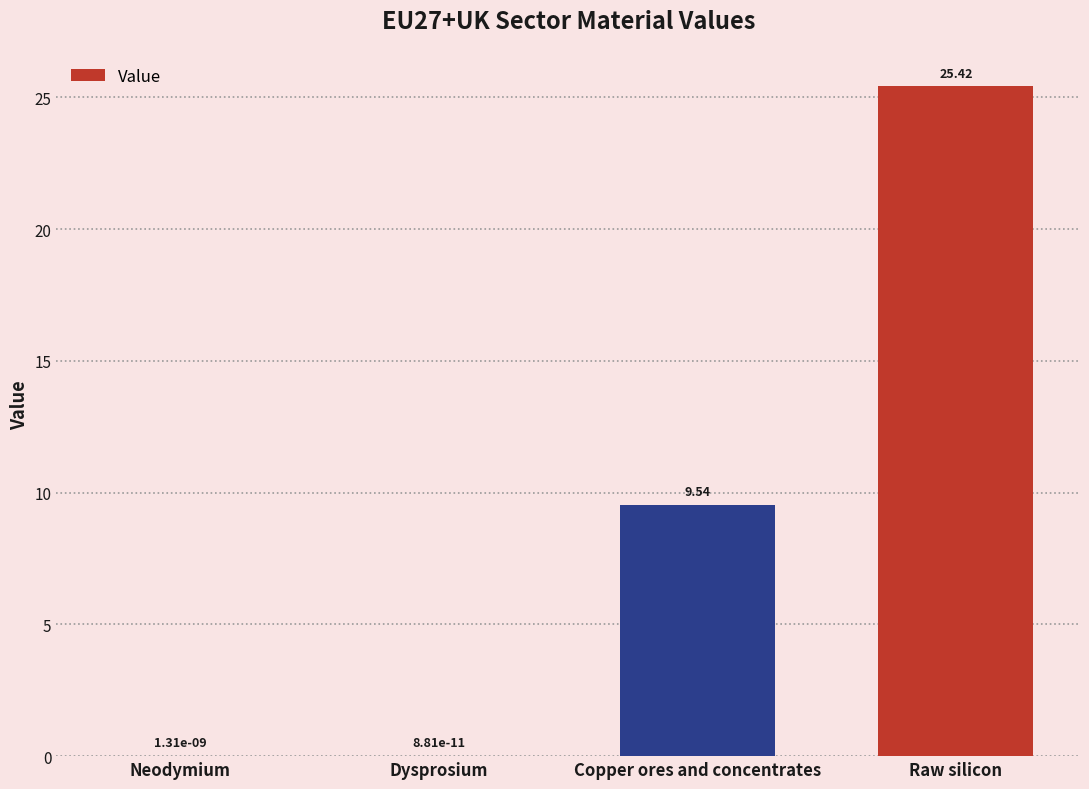

How many data points are above 9?

2